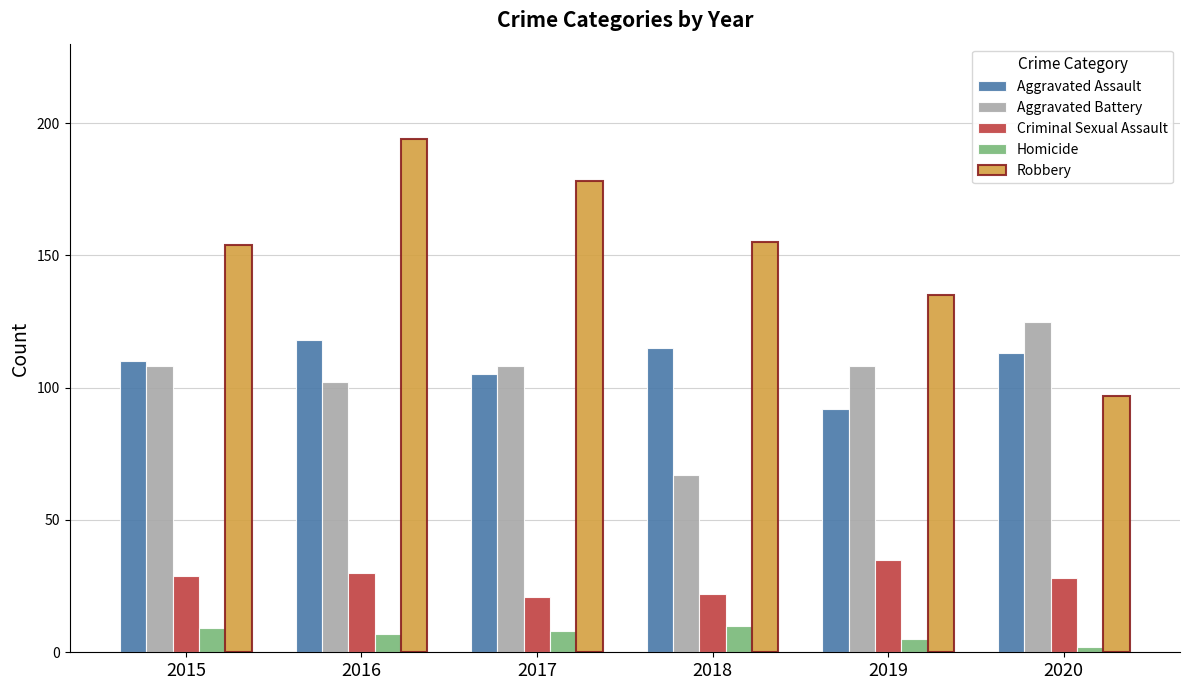

What is the sum of the Homicide values at 2018 and 2017?

18